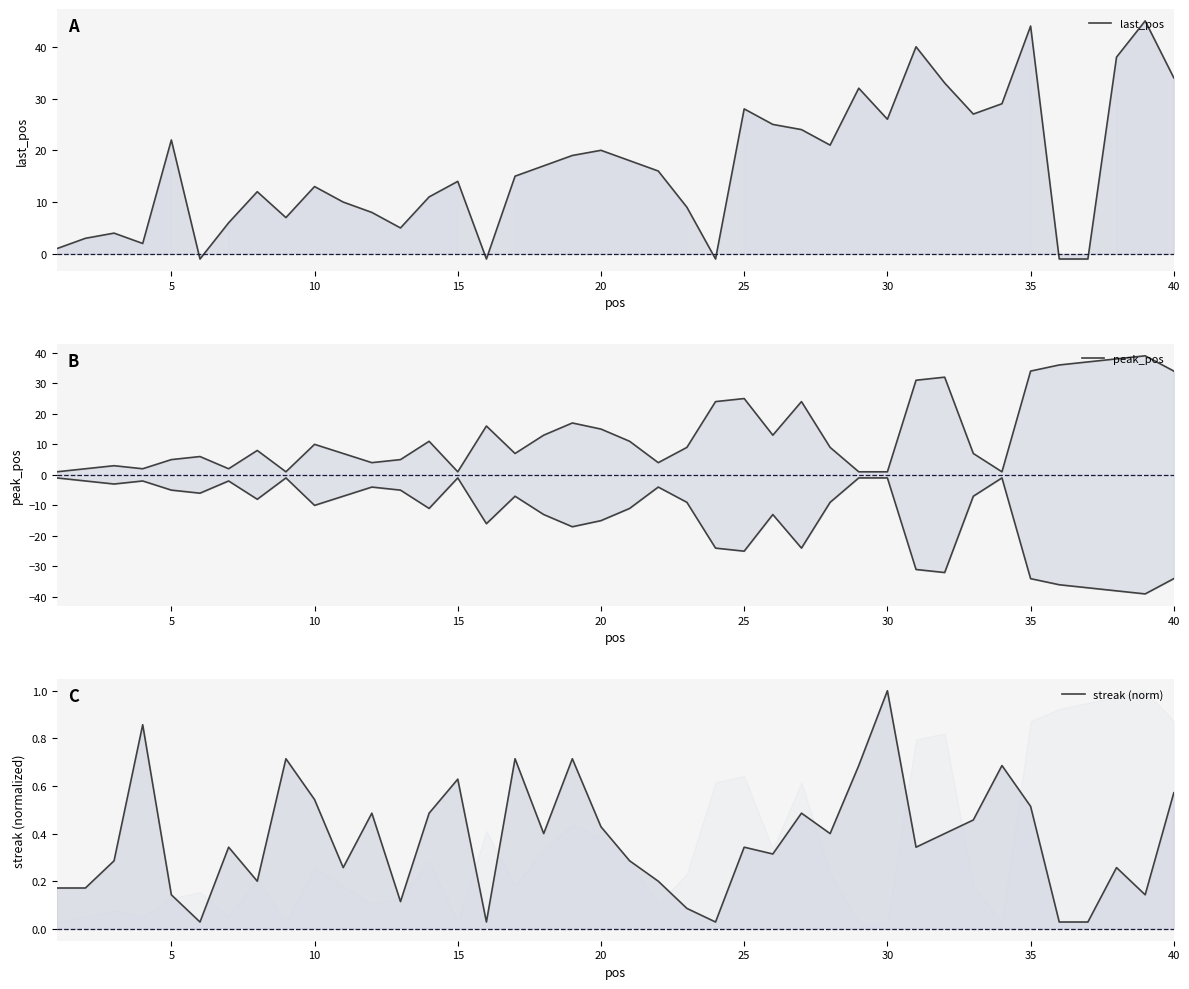

What is the minimum value for peak_pos?

1.0